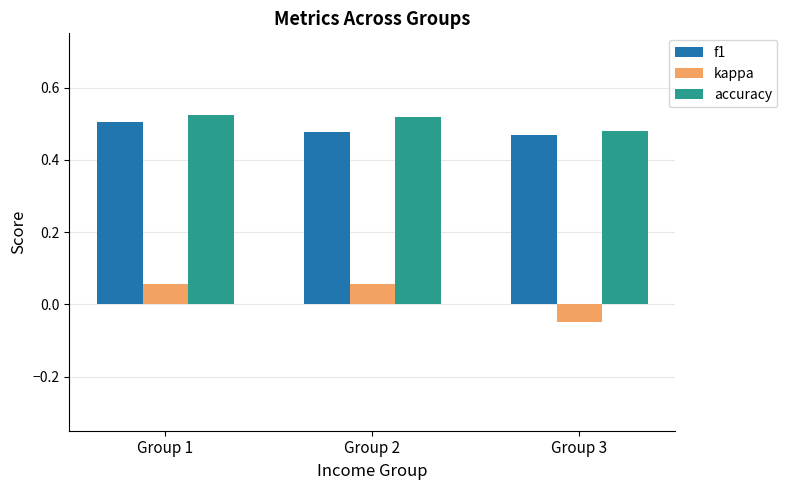

Does the chart contain any negative values?

Yes